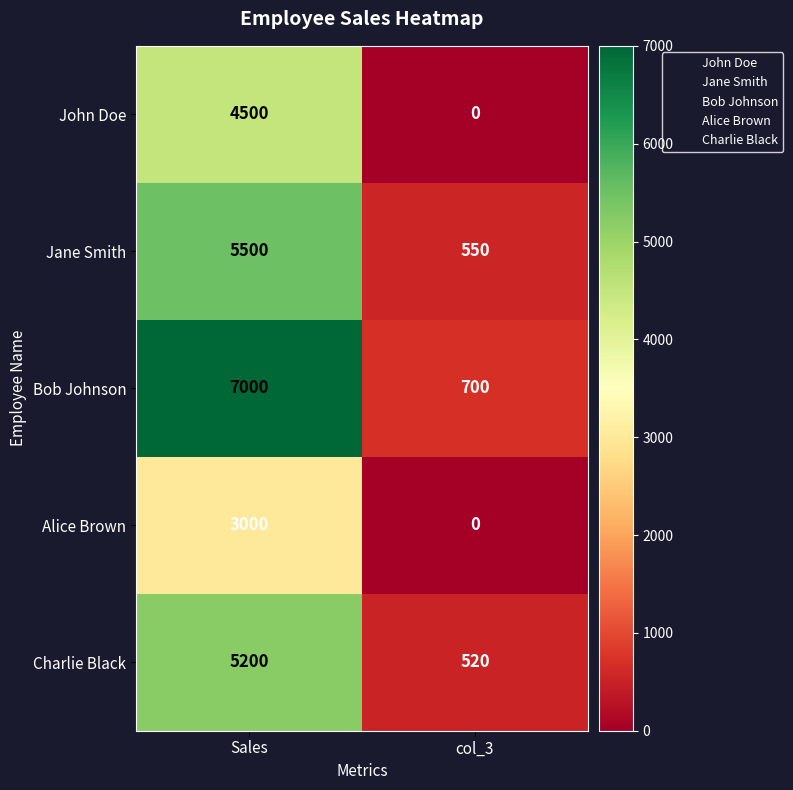

Rank the series at Sales from highest to lowest value.

Bob Johnson, Jane Smith, Charlie Black, John Doe, Alice Brown